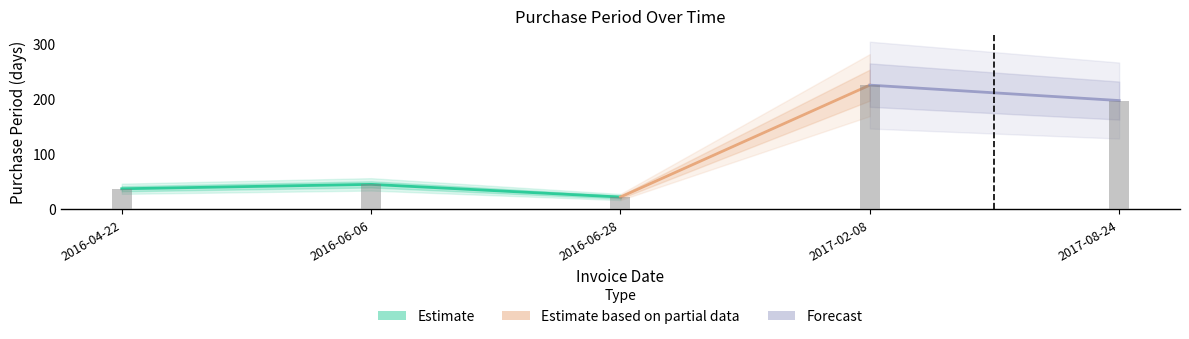

Rank the categories by value from highest to lowest.

2017-02-08, 2017-08-24, 2016-06-06, 2016-04-22, 2016-06-28